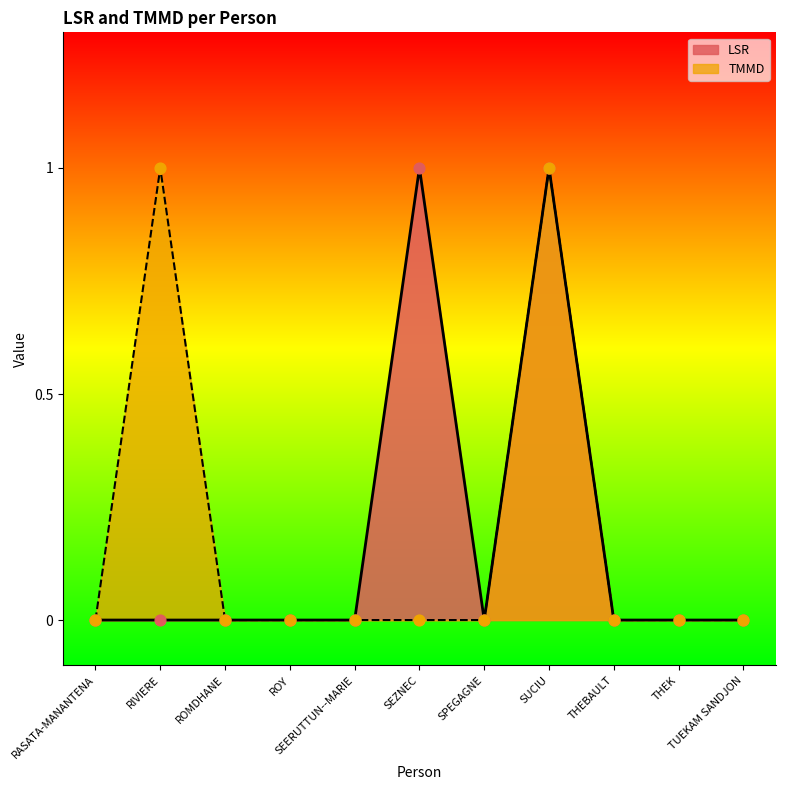

Which series has the largest Y range (max minus min)?

LSR